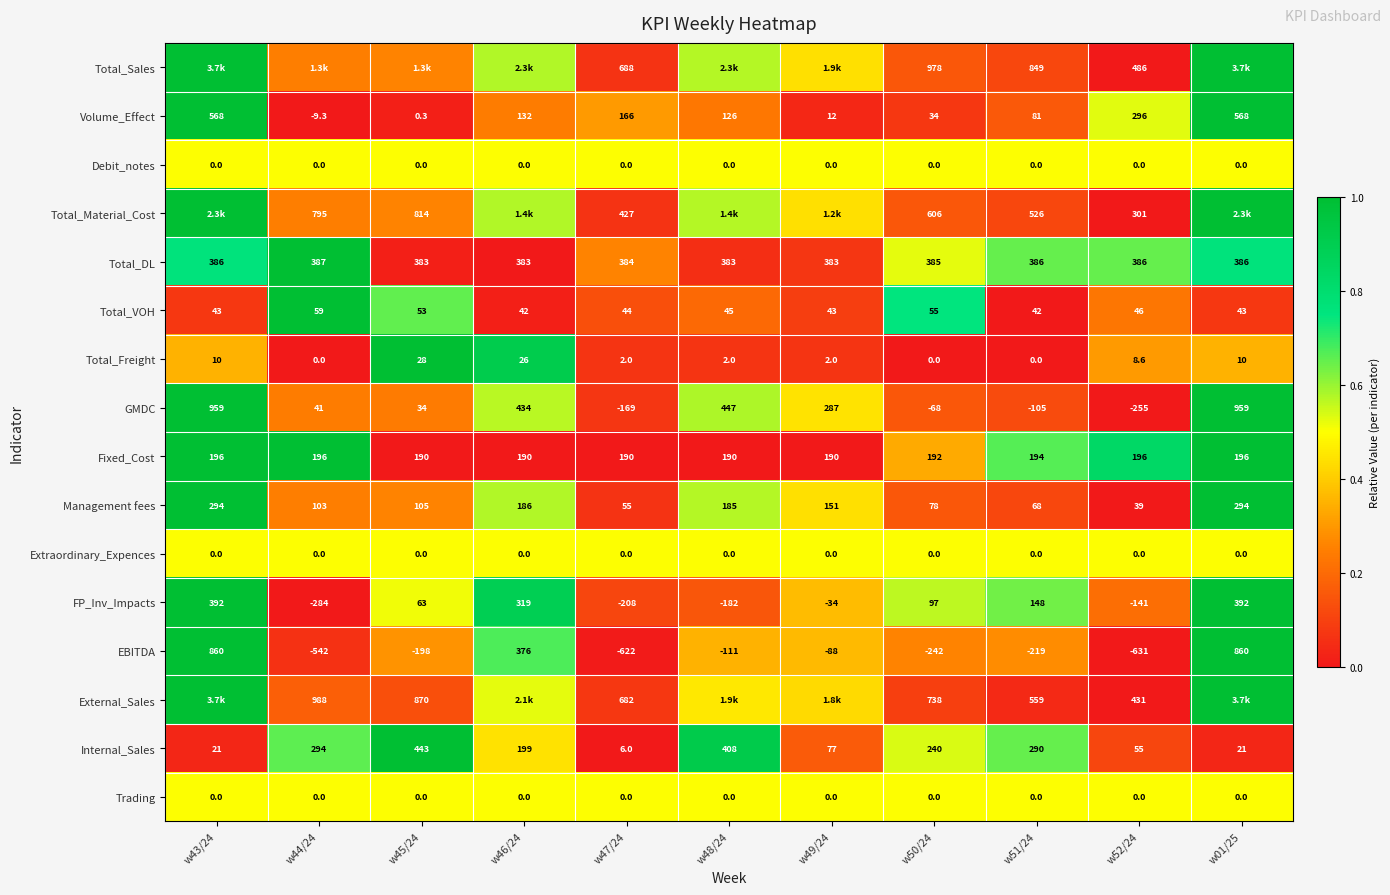

Is the value of Extraordinary_Expences at w48/24 greater than the value of Volume_Effect at w52/24?

No